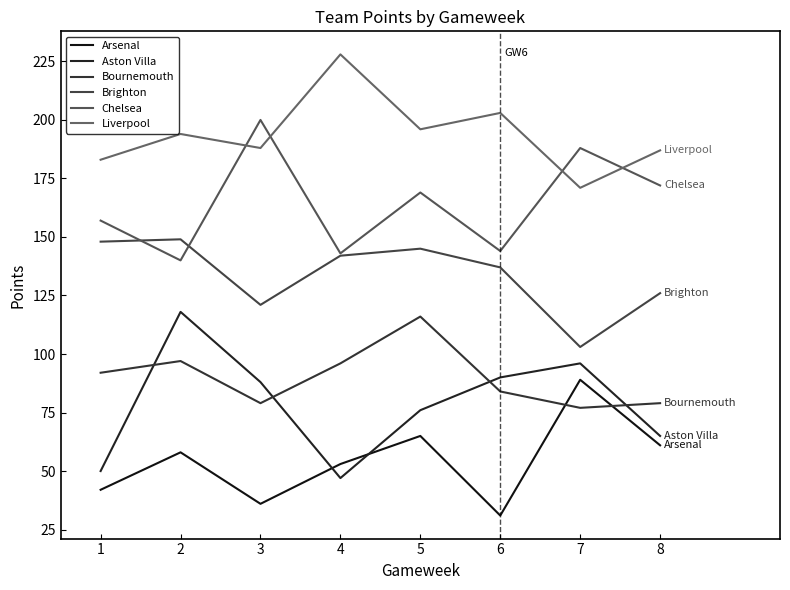

How many lines are shown in the chart?

6